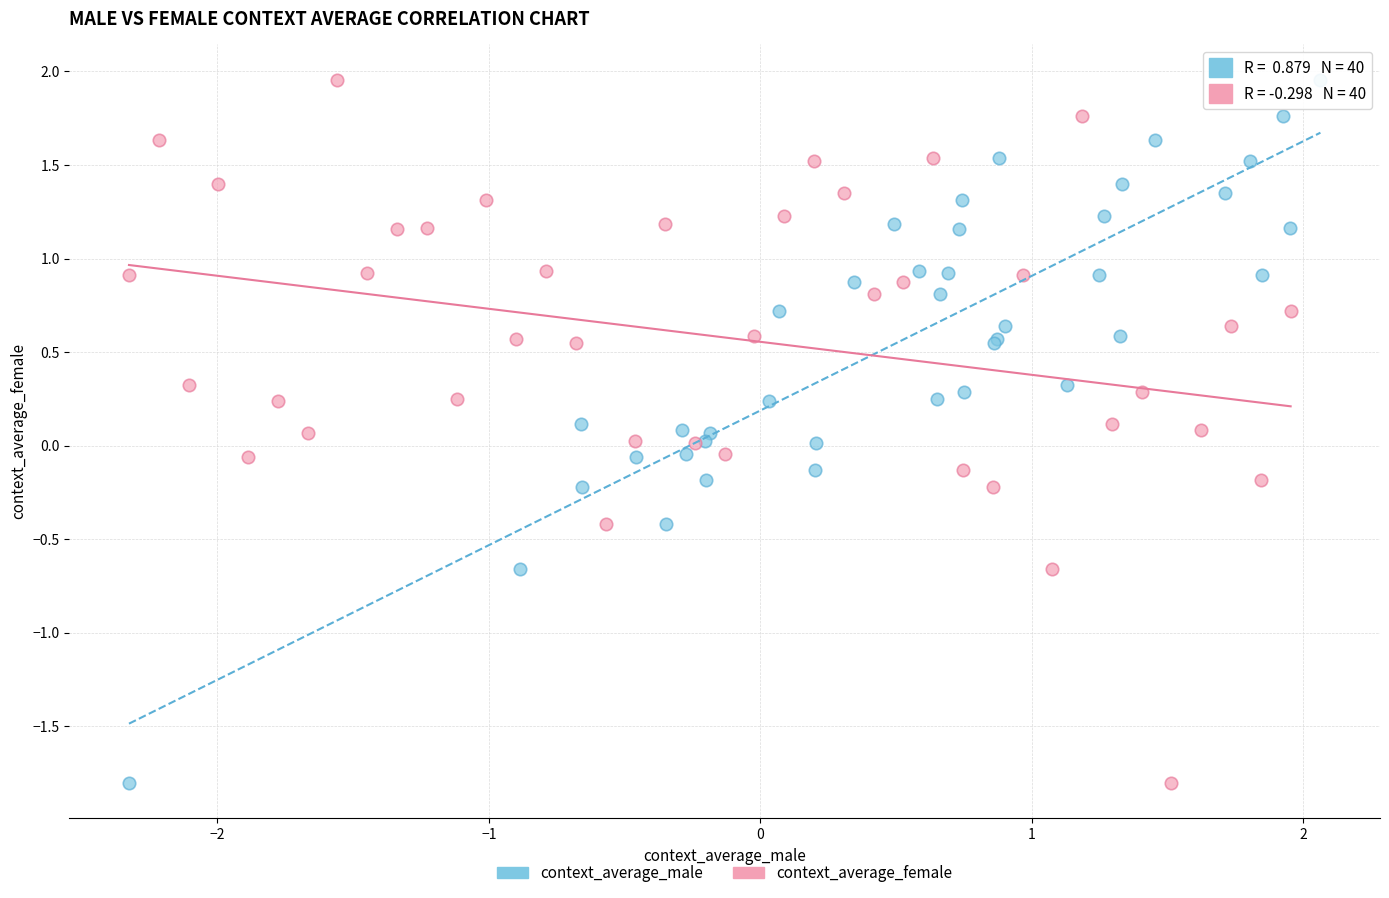

What are all the series names shown in the legend?

context_average_male, context_average_female